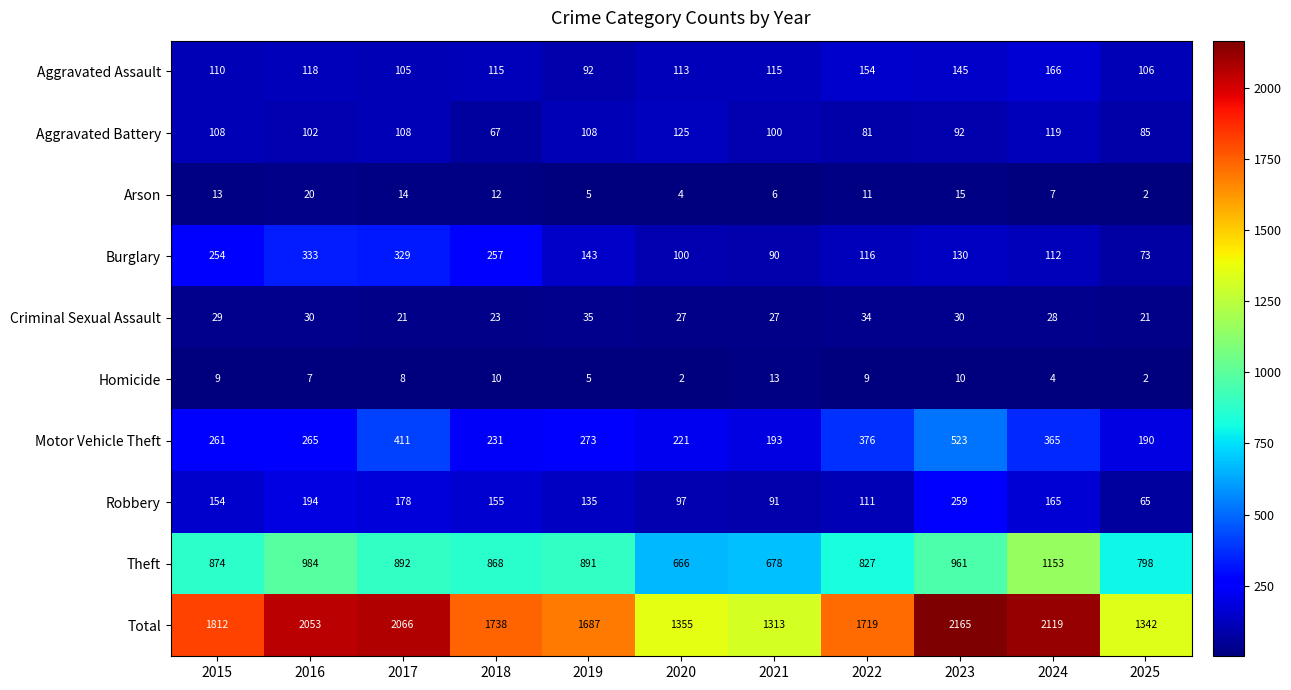

Rank the series by their maximum value, from highest to lowest.

Total, Theft, Motor Vehicle Theft, Burglary, Robbery, Aggravated Assault, Aggravated Battery, Criminal Sexual Assault, Arson, Homicide